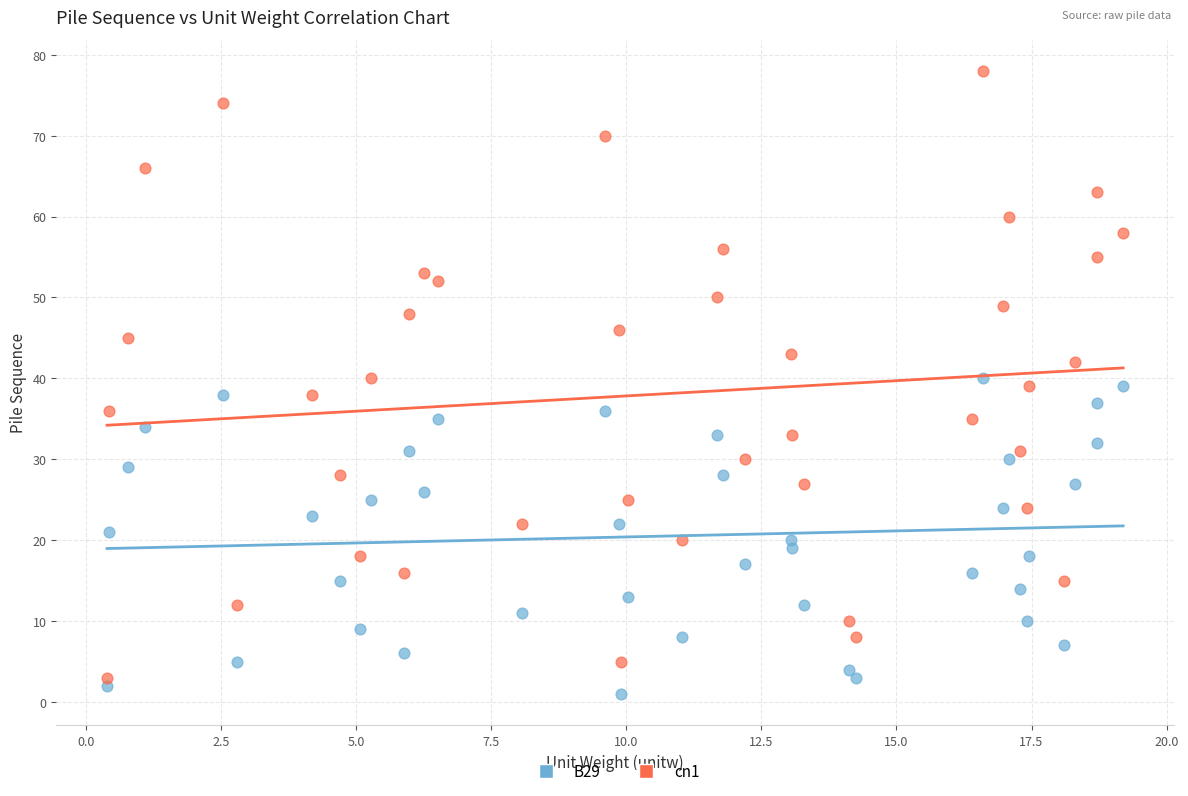

Which series has the widest spread of Y values?

cn1